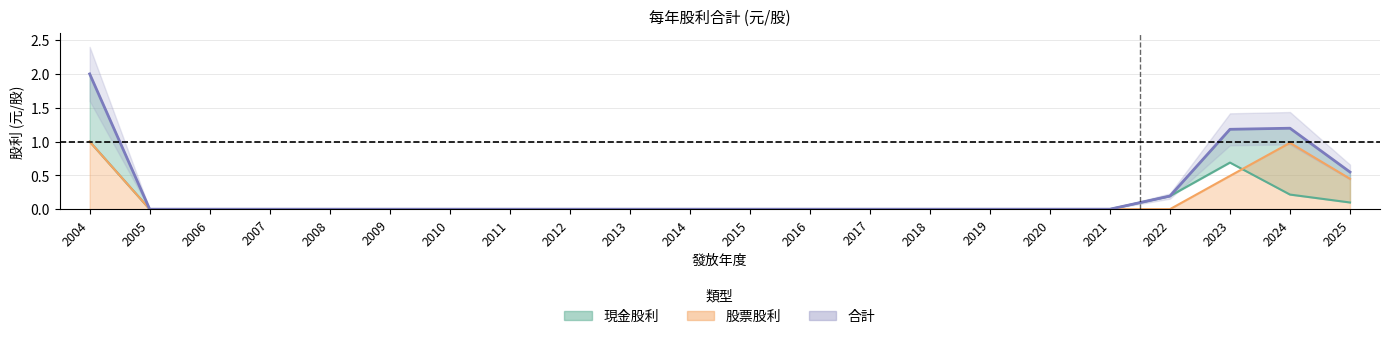

Between 2005 and 2008, which series saw the biggest shift?

現金股利